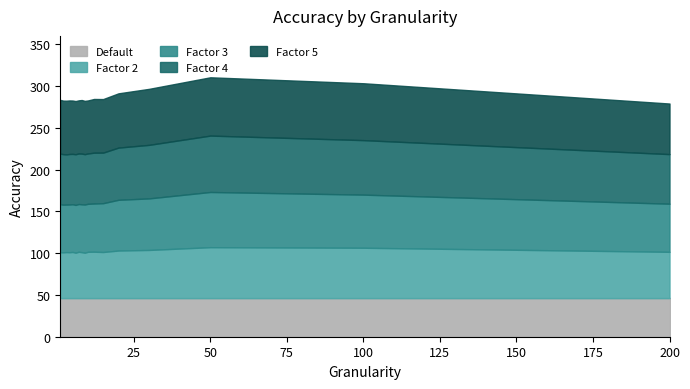

True or false: Factor 3 and Factor 4 cross at least once.

False